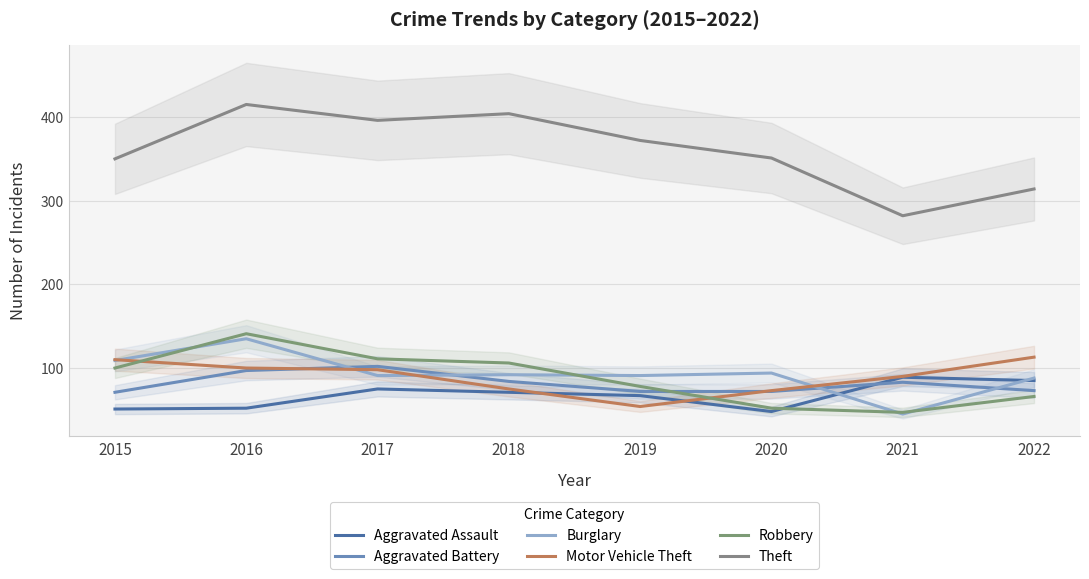

What is the highest value of the Robbery series?

141